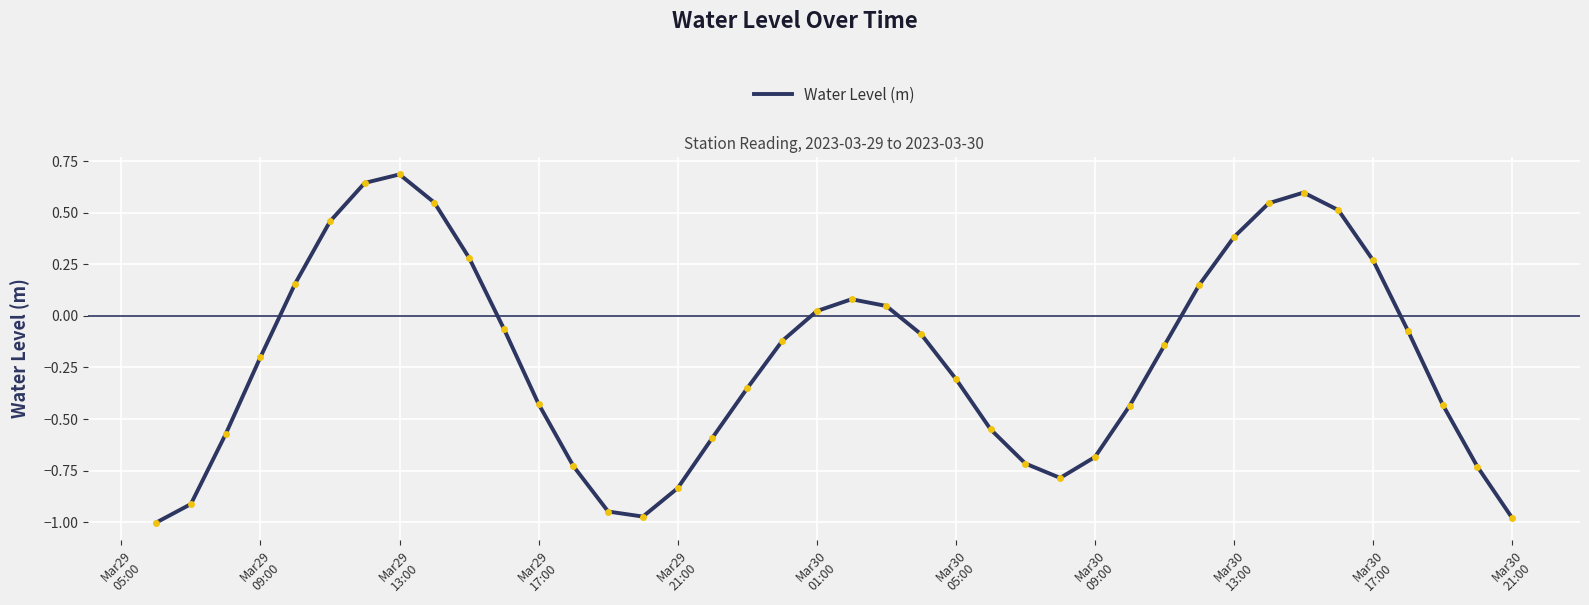

What is the maximum value shown in the chart?

0.7